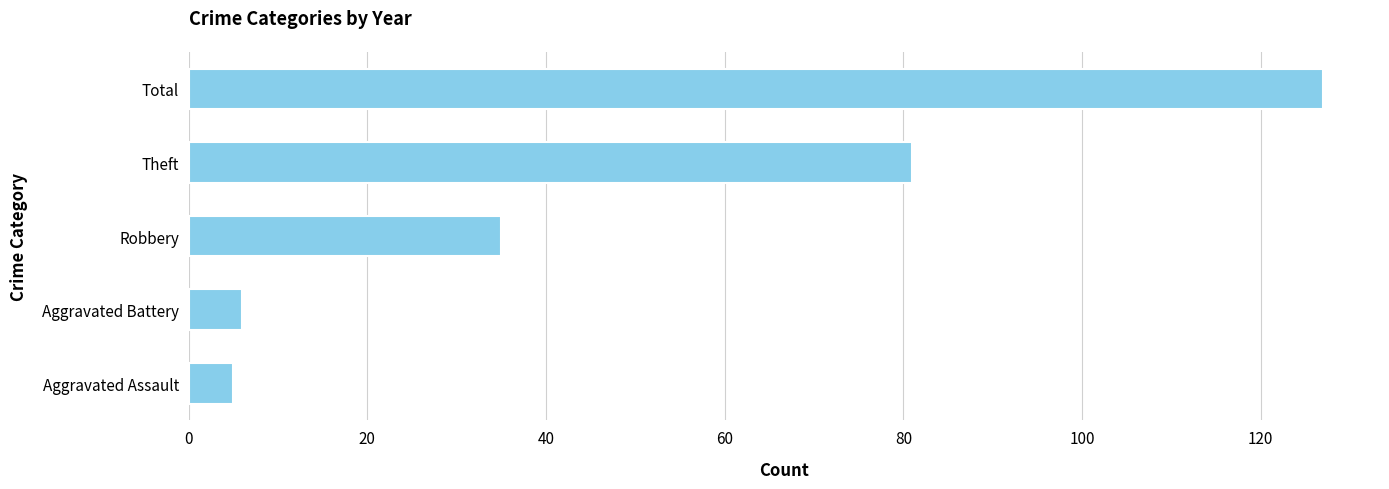

What is the average value?

51